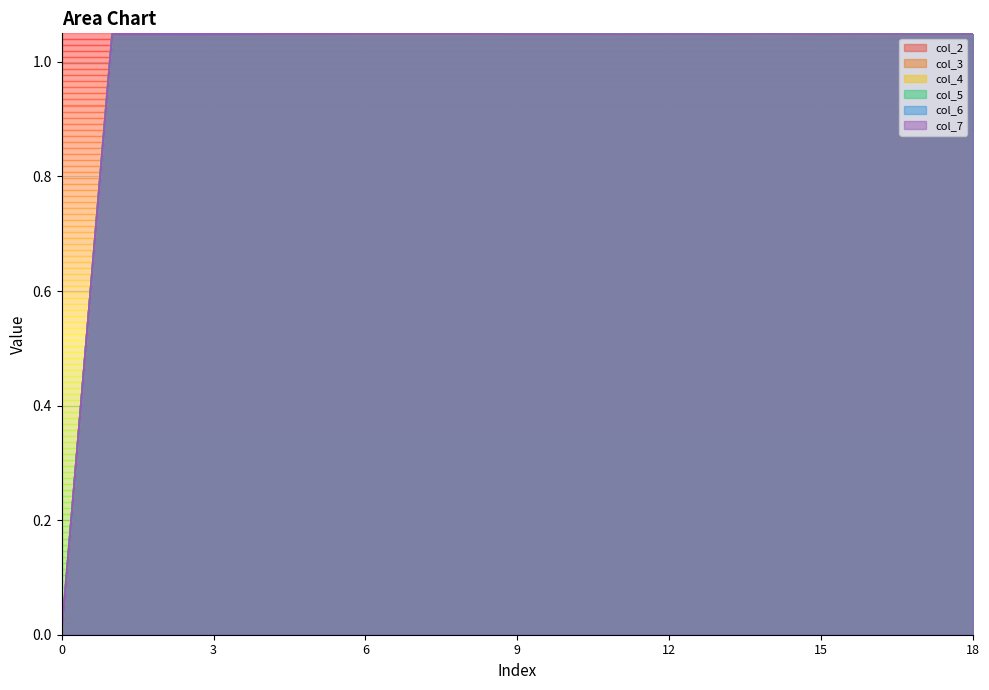

Which series changed the most between 15 and 18?

col_6